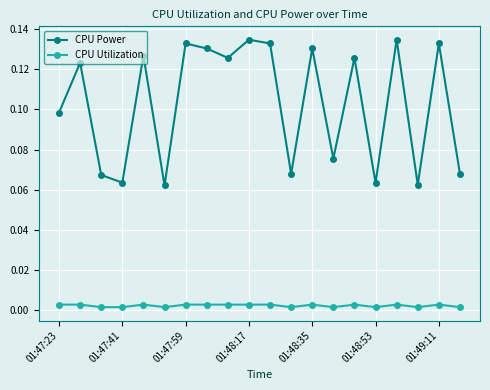

Which series has the widest spread of values?

CPU Power